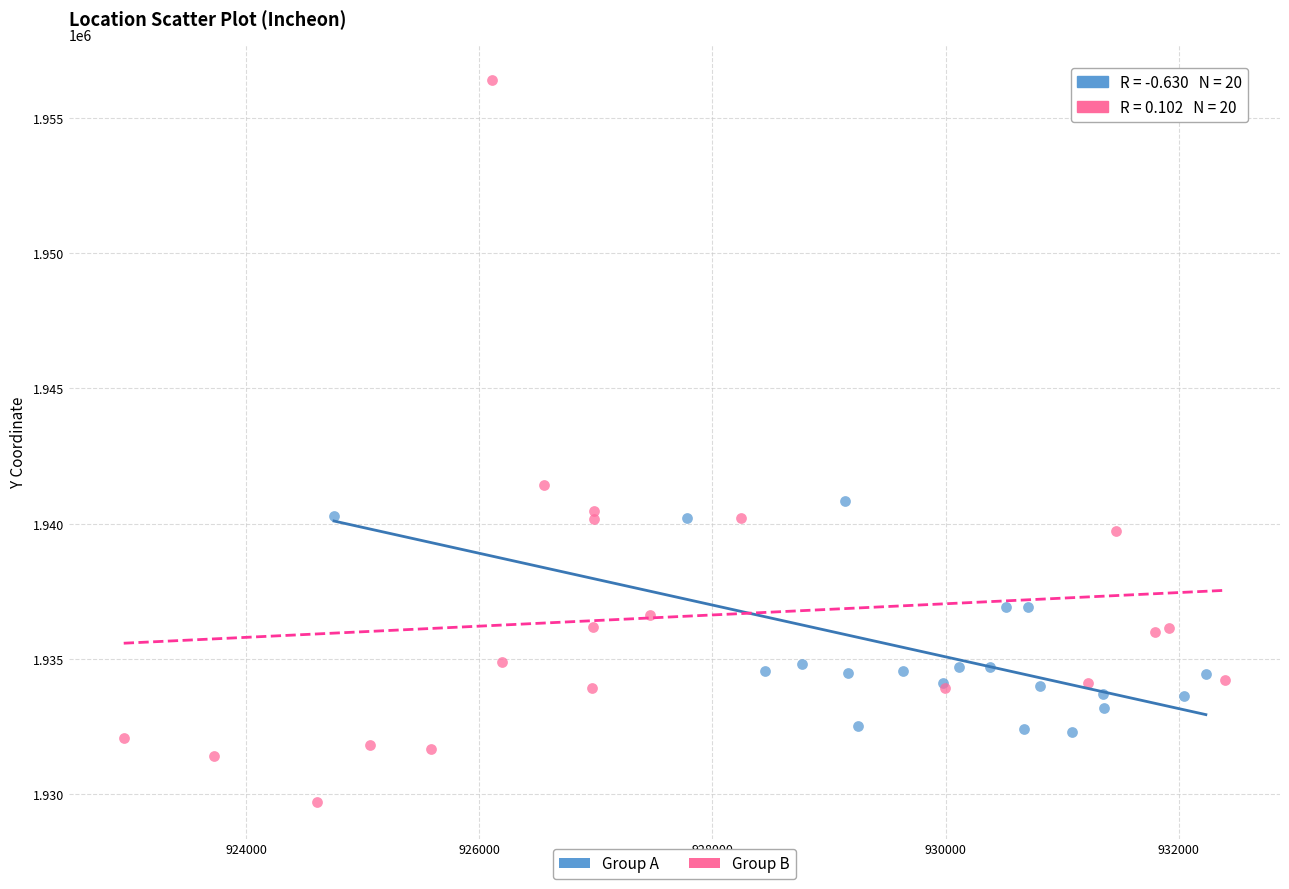

Which series contains the highest Y value?

Group B